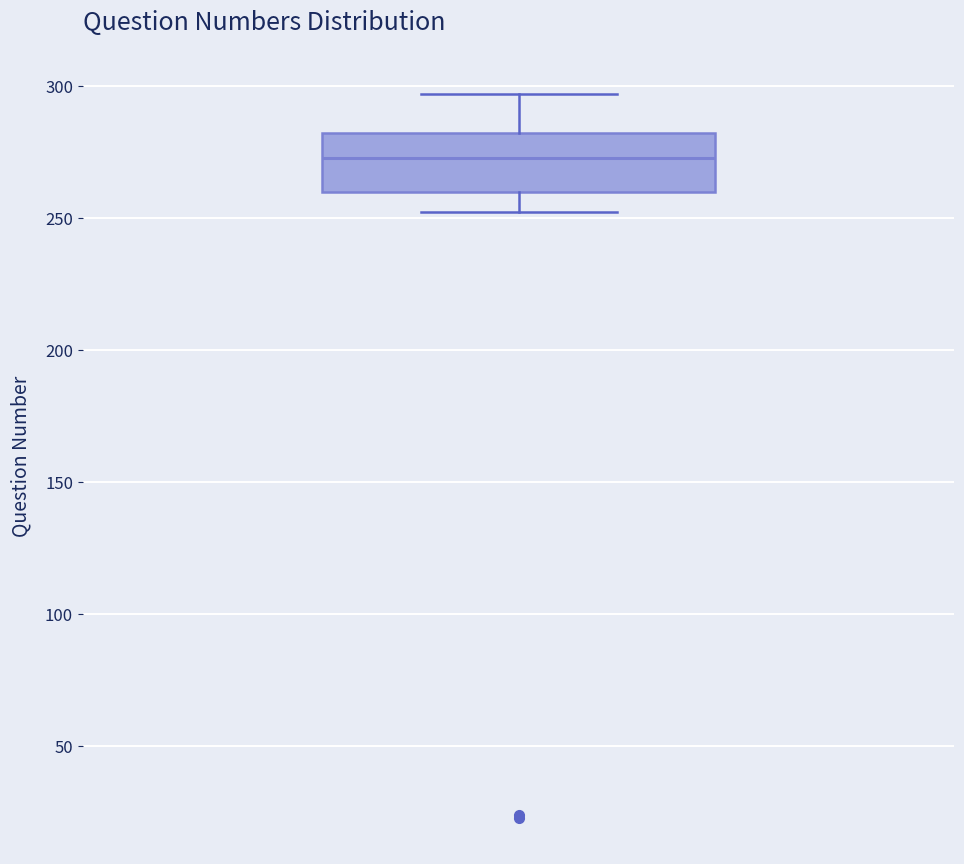

Transcribe this box plot: give where the median line is, the range the box spans, and where the two whiskers end, as read against the y-axis. The values are not printed on the chart, so give them approximately, as read against the axis.

median 275, box 260 to 280, whiskers 250 to 295